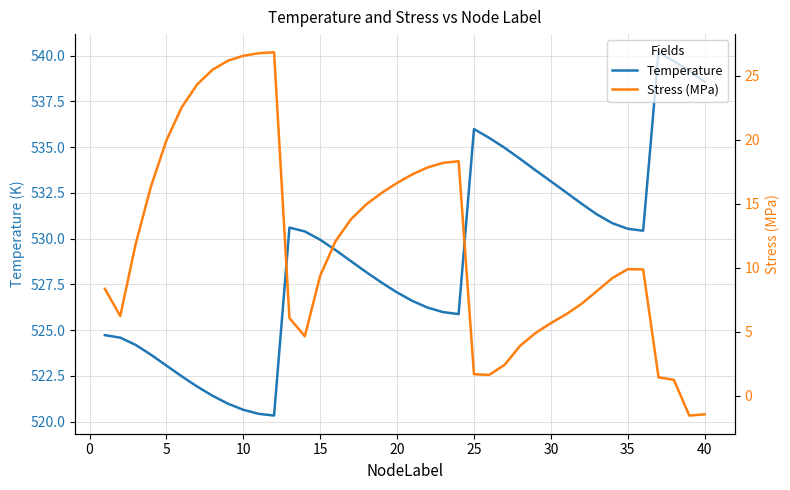

What is the maximum value for Temperature?

540.2